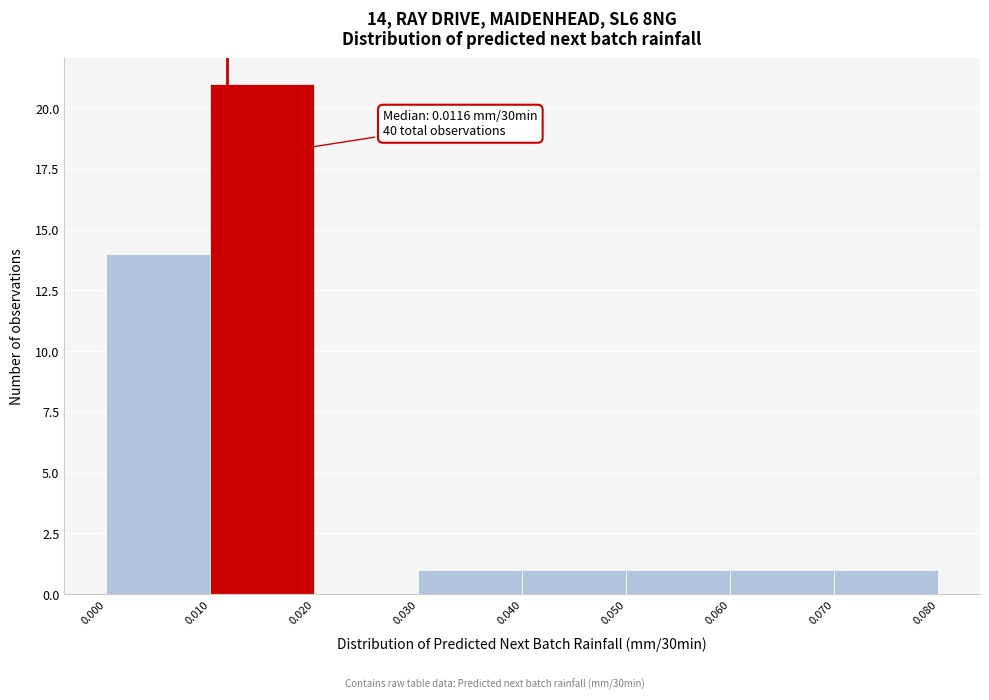

Which range on the x-axis has the tallest bar?

0.010 to 0.020